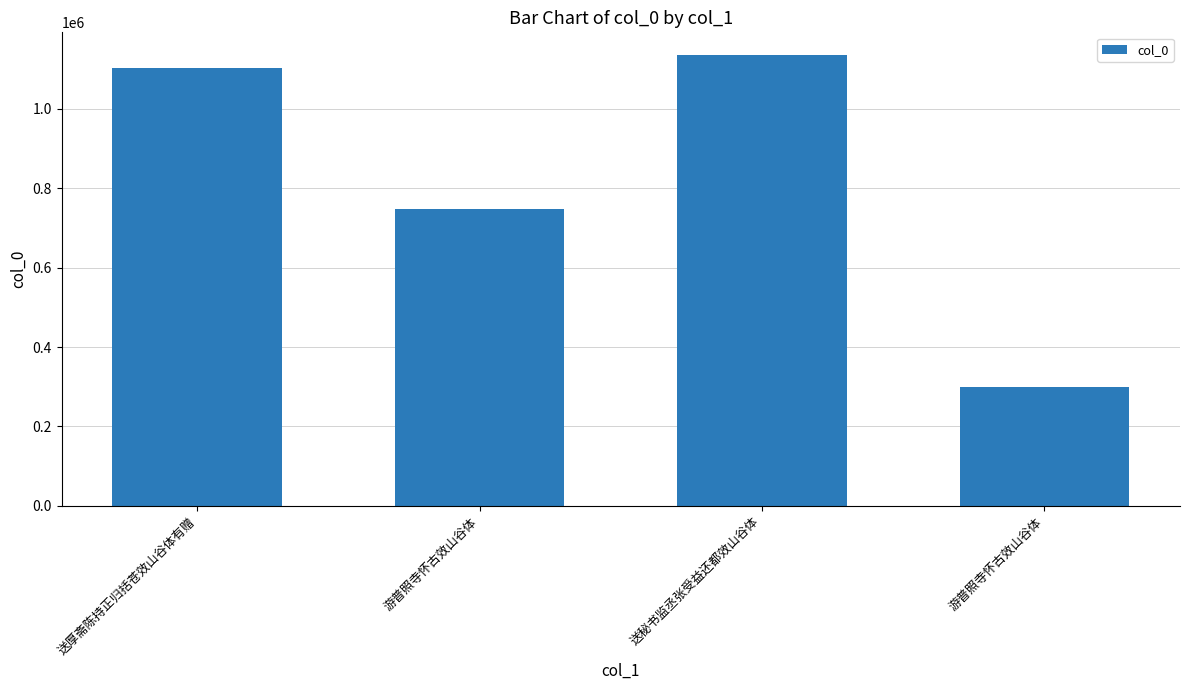

The chart shows a value of 746434 at 游普照寺怀古效山谷体. True or false?

True